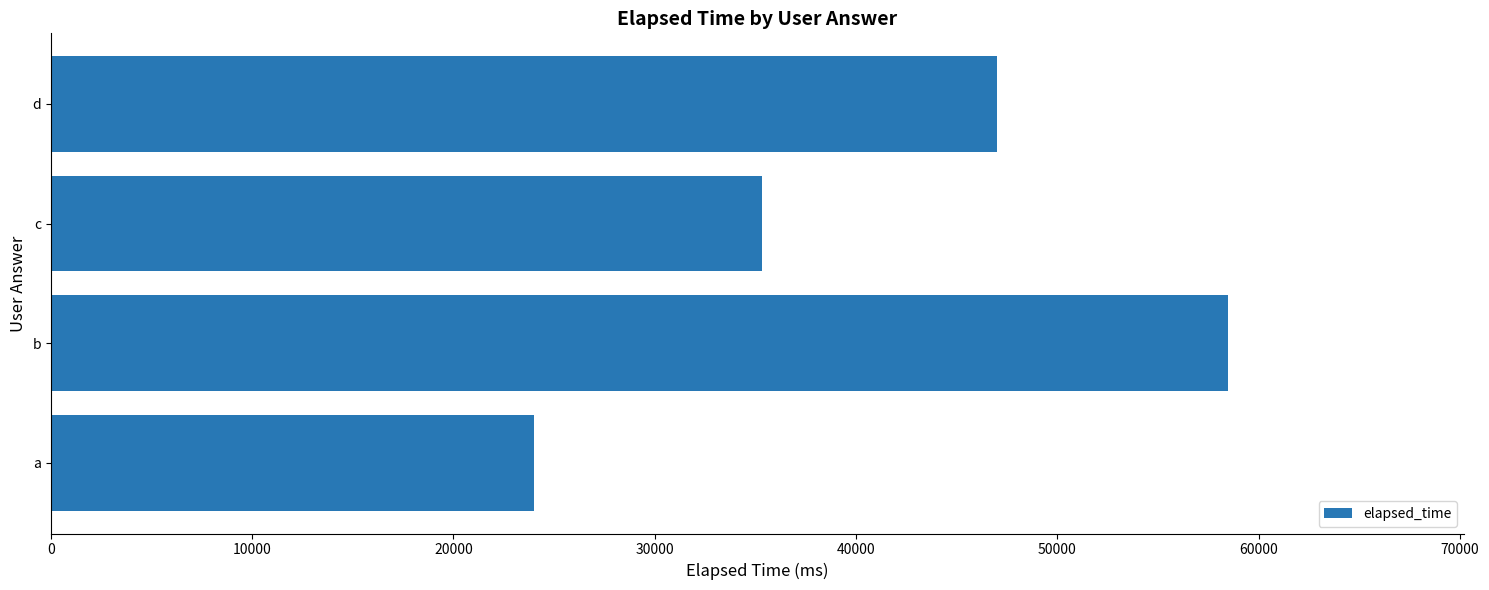

What is the change in value from b to c?

-23167